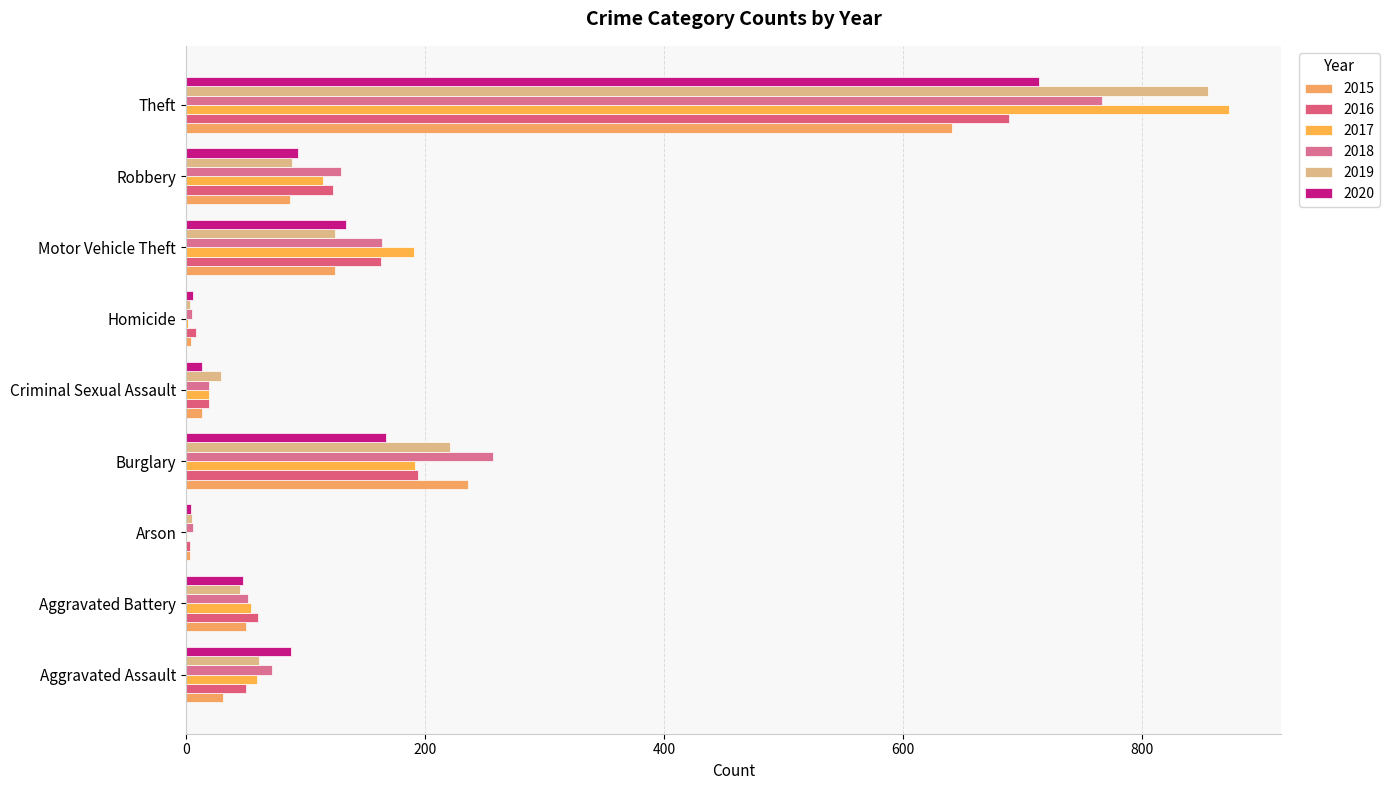

How many data points does each series have?

9